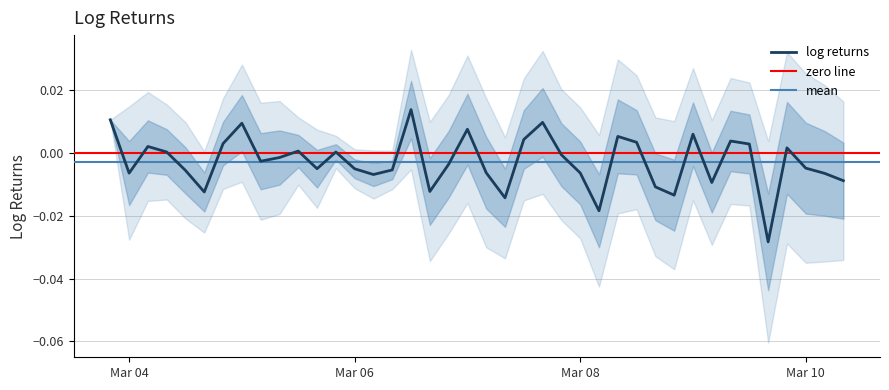

What is the sum of all values?

-0.1